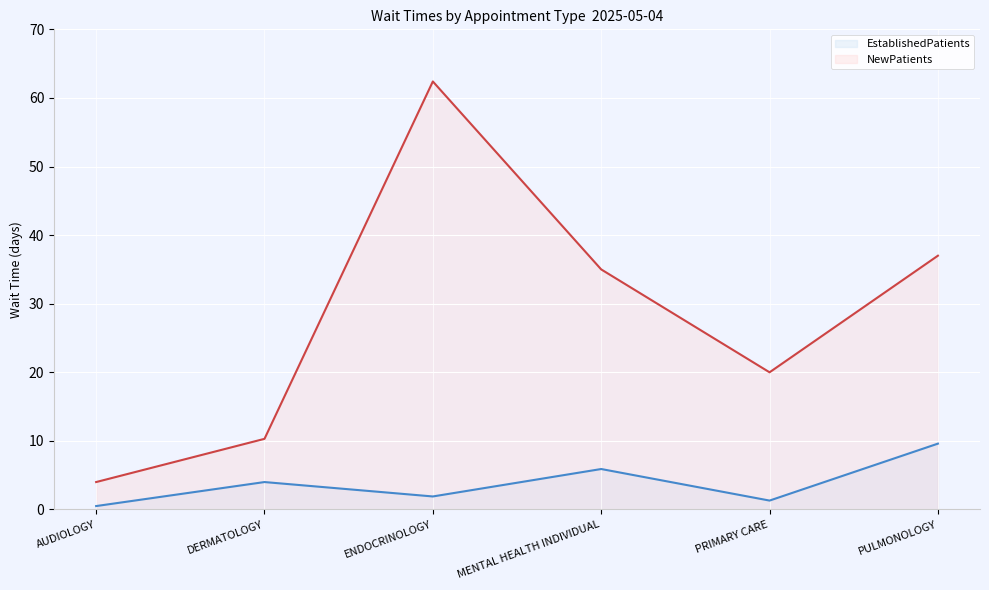

Where is the first local maximum for NewPatients?

ENDOCRINOLOGY